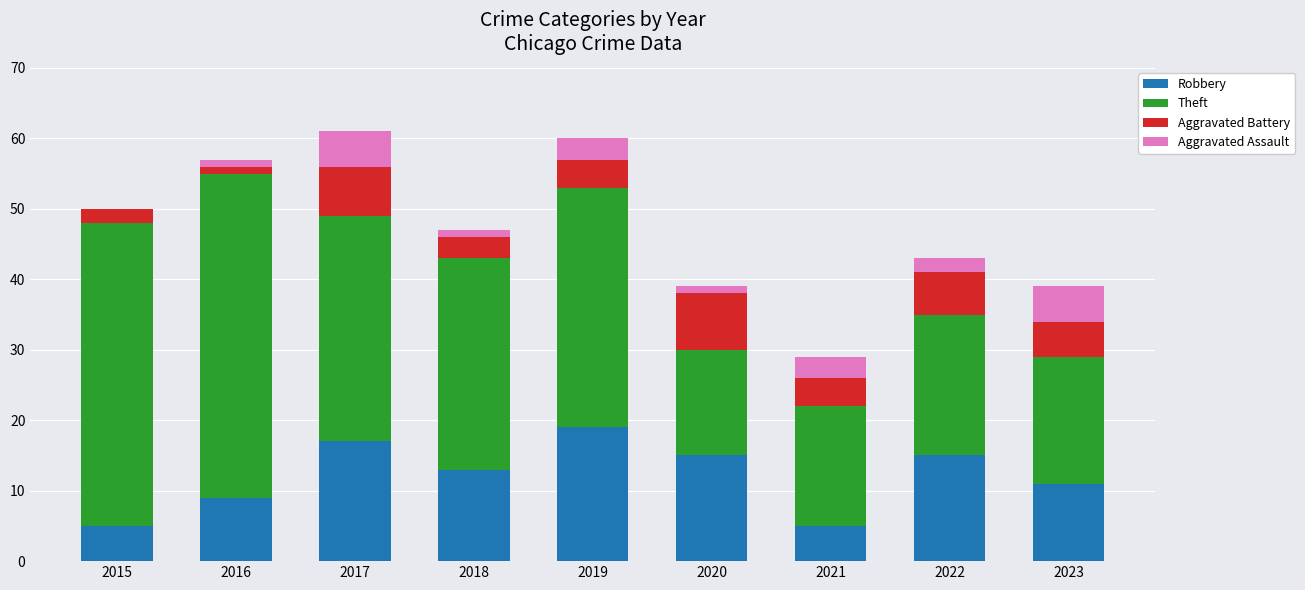

The value of Robbery at 2022 is 20. True or false?

False